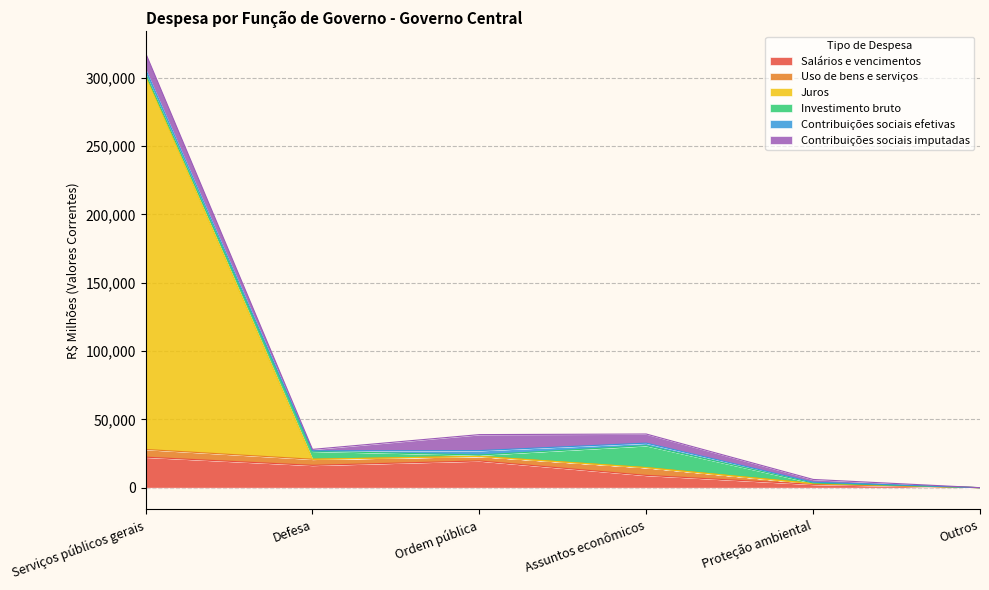

What is the difference between the maximum and minimum values in the Juros series?

273807.3